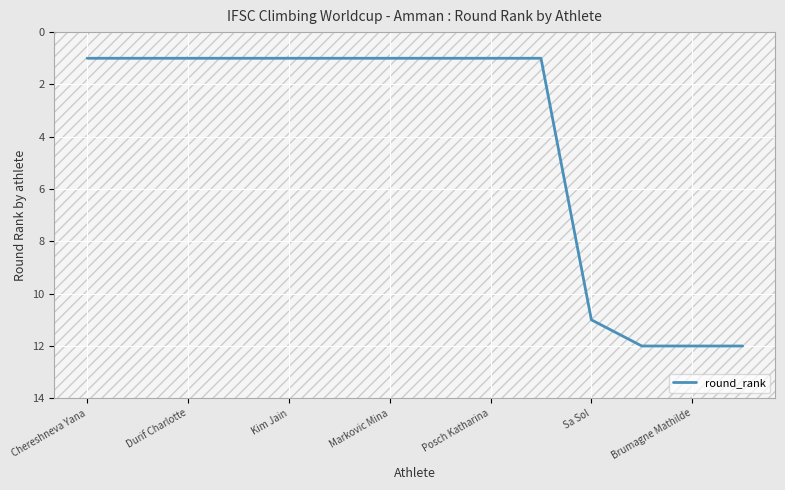

What is the greatest value displayed?

12